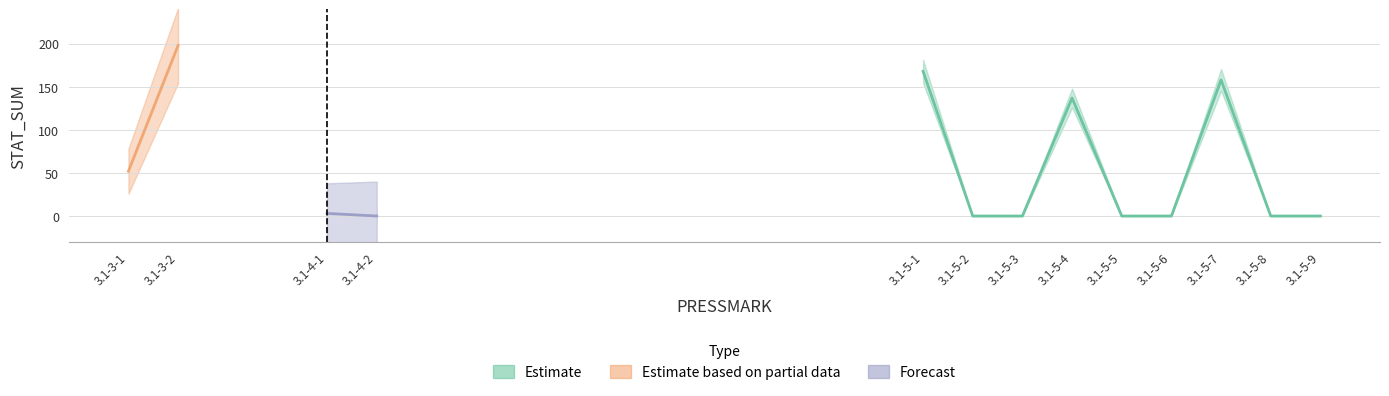

The chart shows a value of 137 at 3.1-5-4. True or false?

True